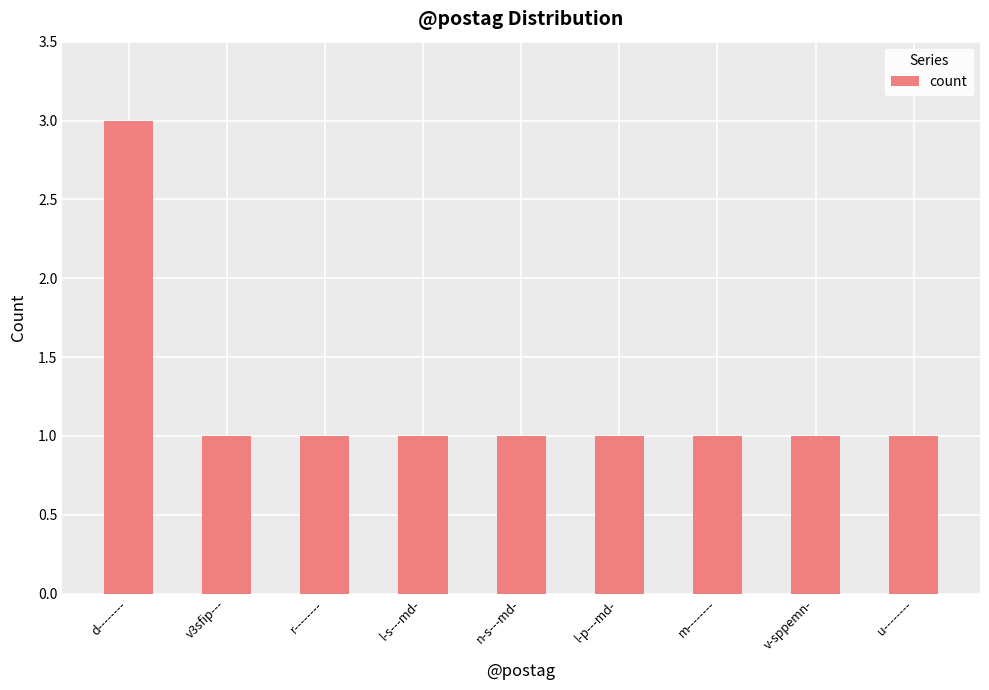

What is the average value?

1